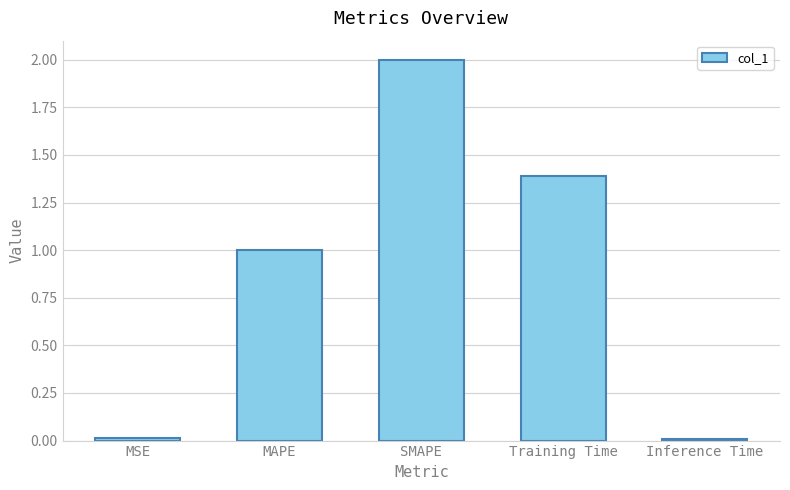

Is it true that the value at MSE is 0.0?

True